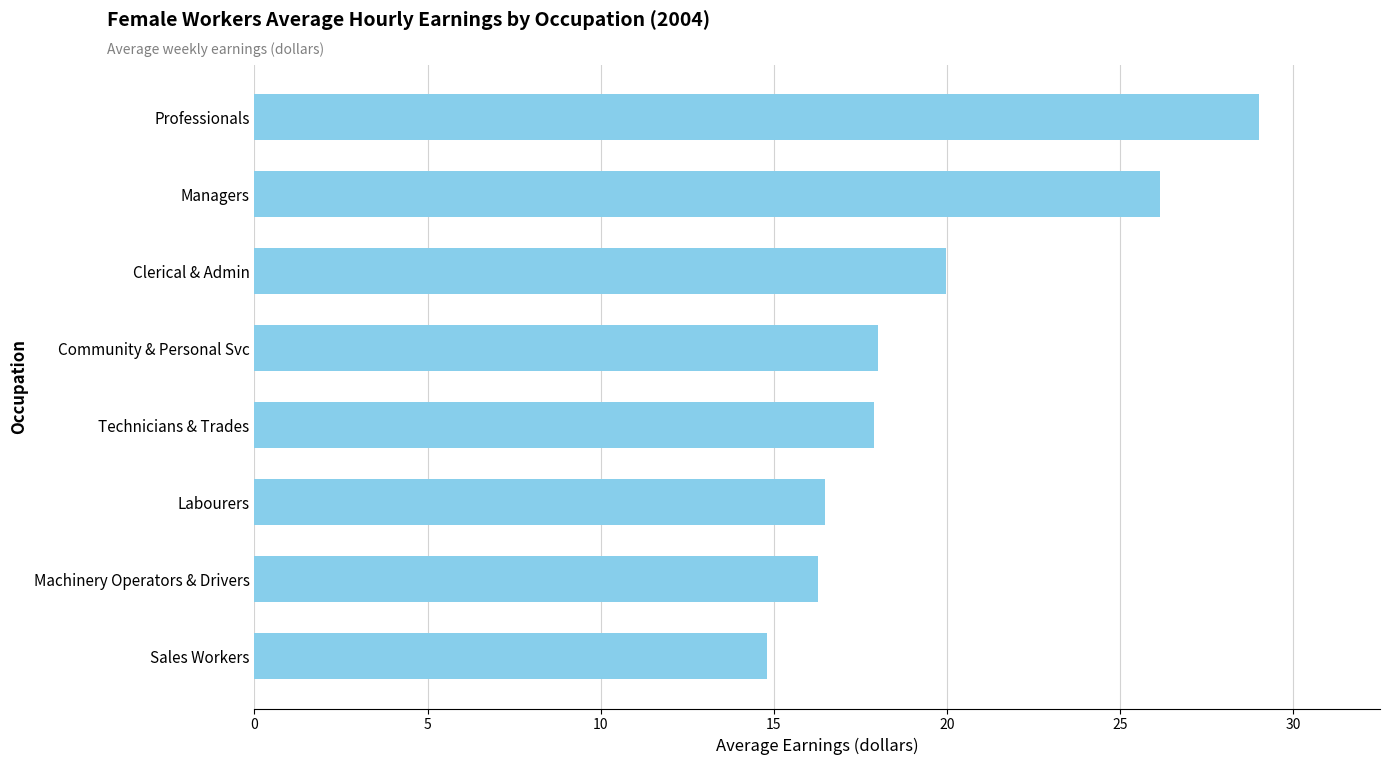

What is the change in value from Technicians & Trades to Professionals?

+11.1